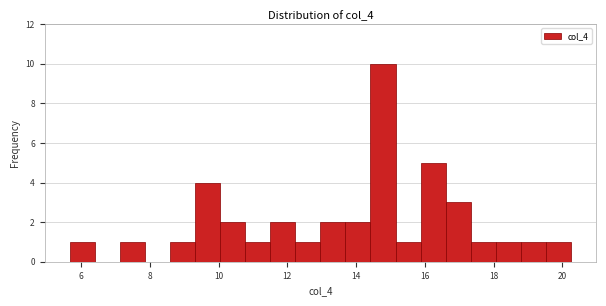

Read against the x-axis, roughly where is the centre of the tallest bar?

14.8